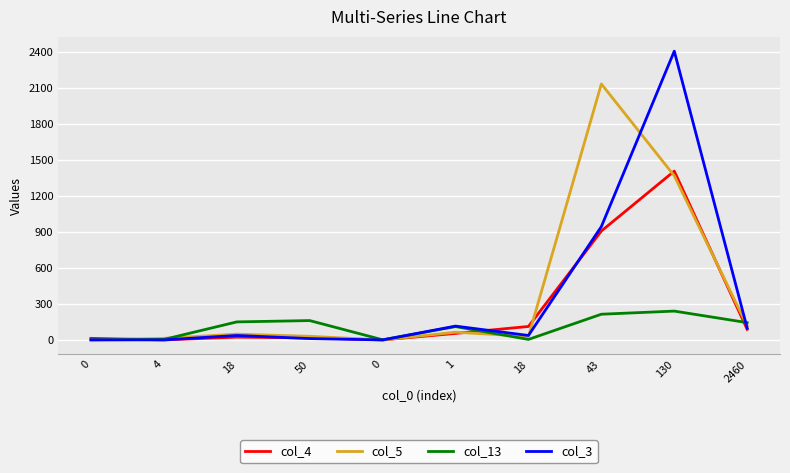

Reading left to right, extract all data points from this chart.

col_4: 0=13	4=0	18=23	50=17	0=0	1=54	18=112	43=907	130=1406	2460=88
col_5: 0=0	4=13	18=48	50=30	0=0	1=64	18=29	43=2132	130=1367	2460=117
col_13: 0=0	4=4	18=150	50=161	0=1	1=111	18=4	43=214	130=240	2460=144
col_3: 0=1	4=0	18=37	50=11	0=0	1=115	18=37	43=944	130=2405	2460=98